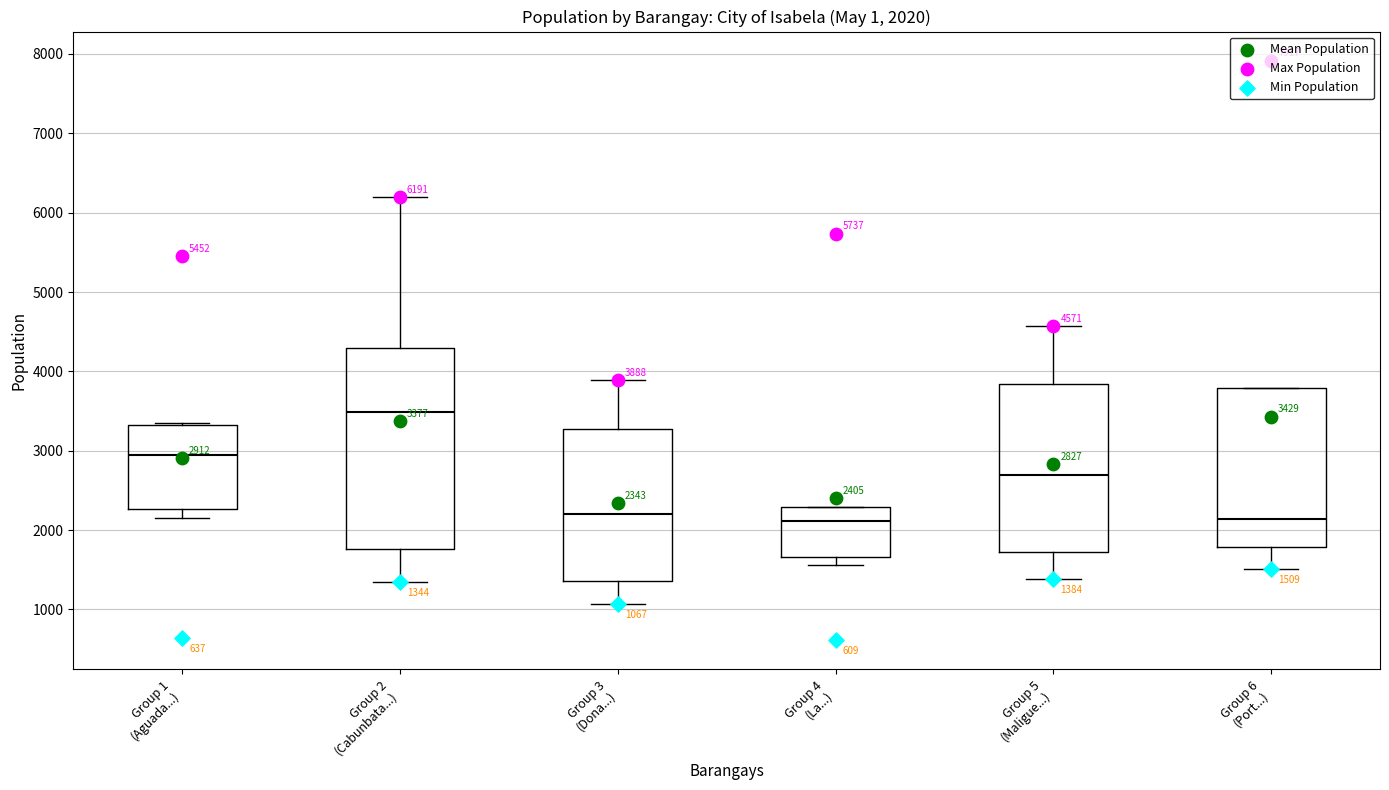

Which box is the tallest, from its lower edge to its upper edge?

Group 2 (Cabunbata...)